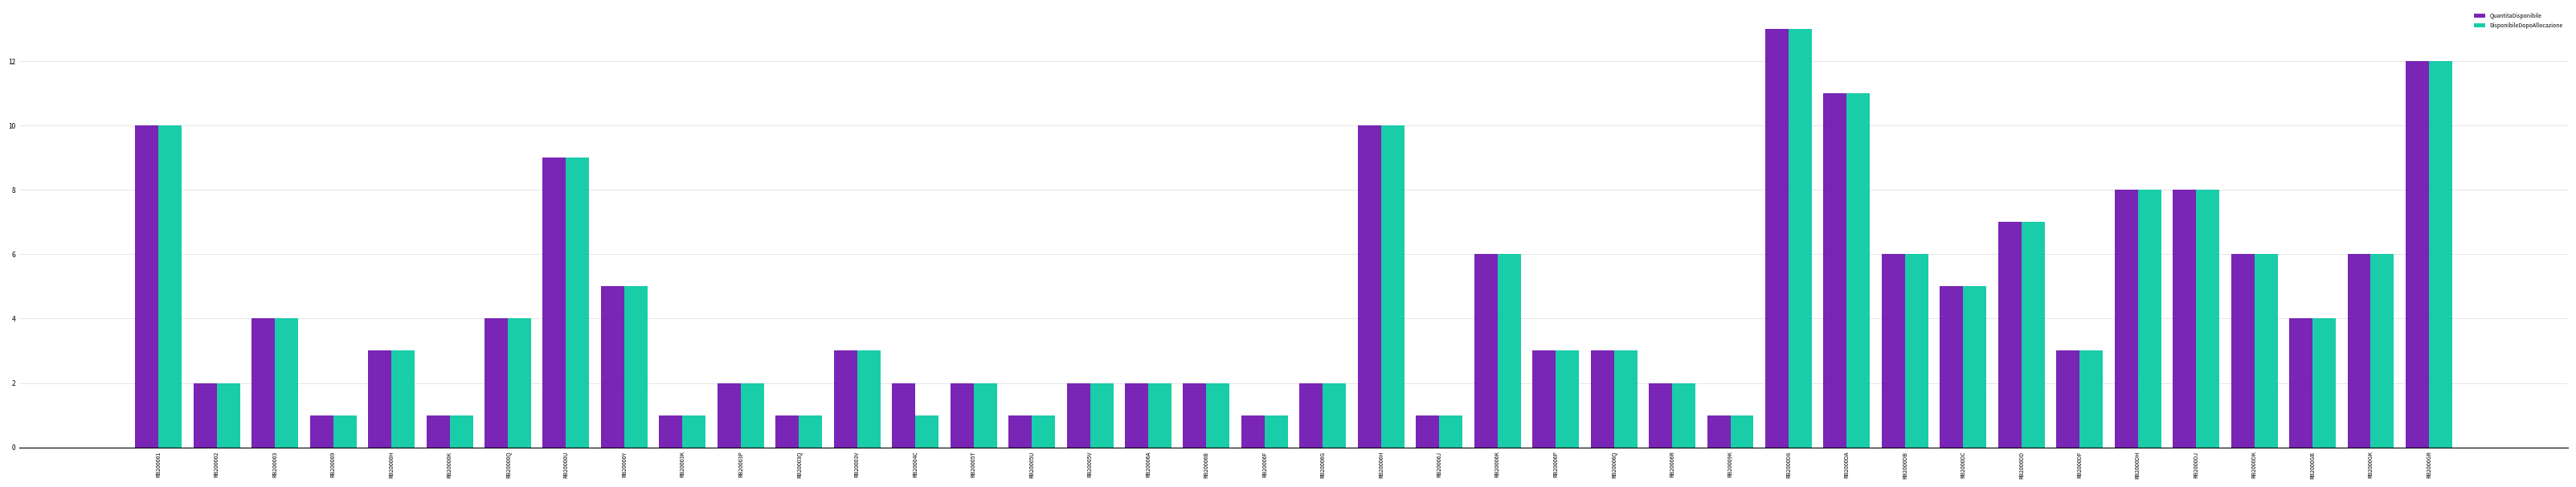

The value of QuantitaDisponibile at RB20005T is 1. True or false?

False